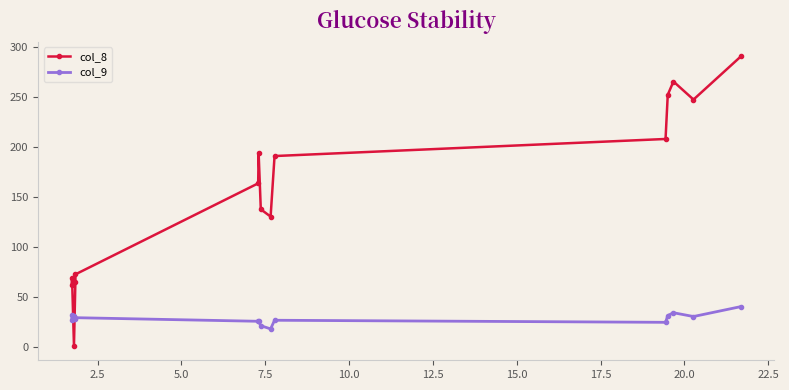

Which series has the largest range (max minus min)?

col_8